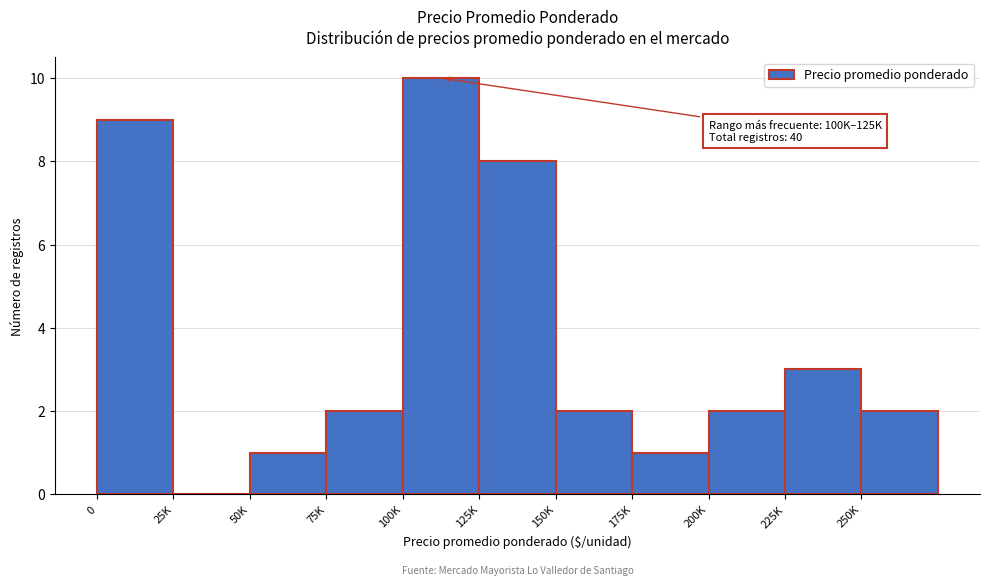

Reading left to right, transcribe all the data shown in this chart.

0=9	25K=0	50K=1	75K=2	100K=10	125K=8	150K=2	175K=1	200K=2	225K=3	250K=2